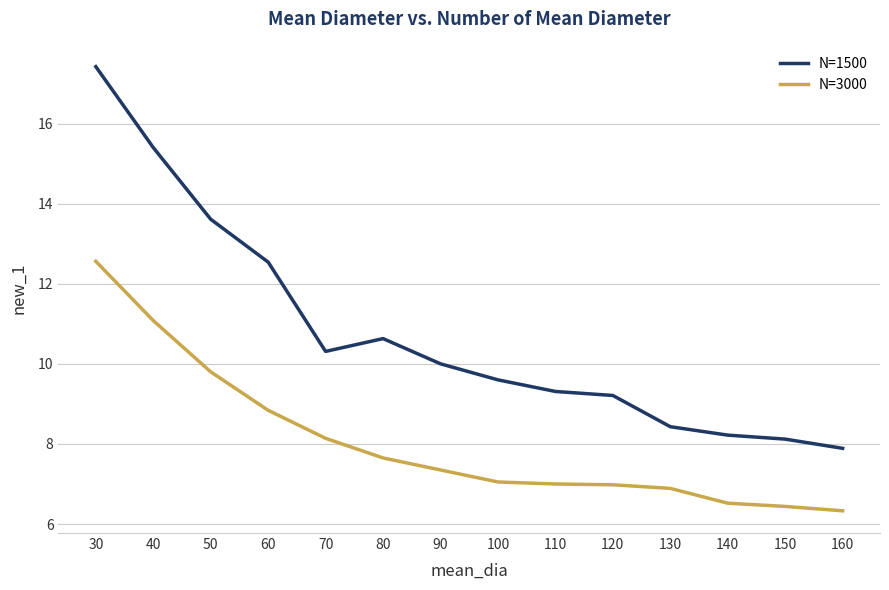

Between 140 and 160, which series saw the biggest shift?

N=1500